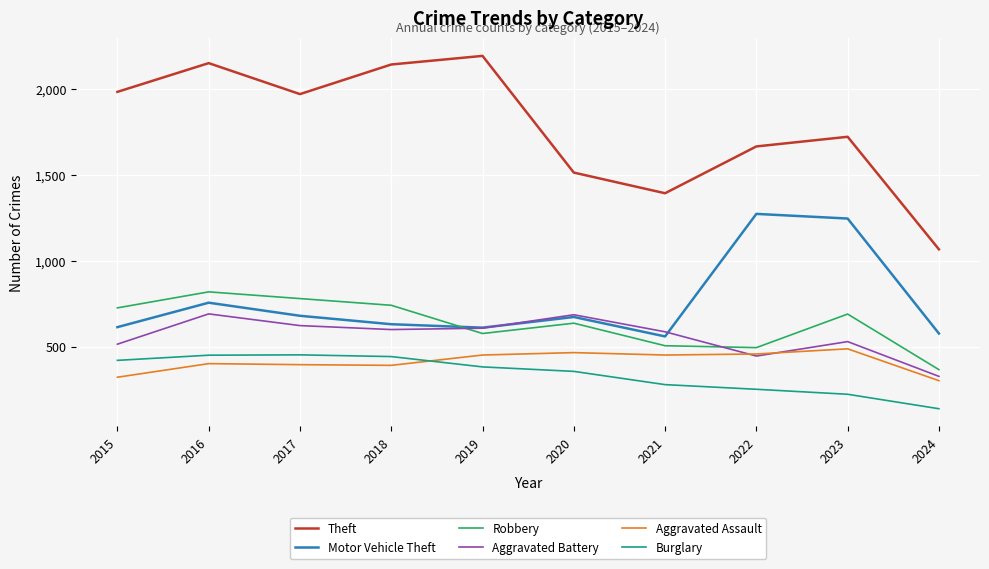

At which label does Aggravated Assault reach its peak?

2023